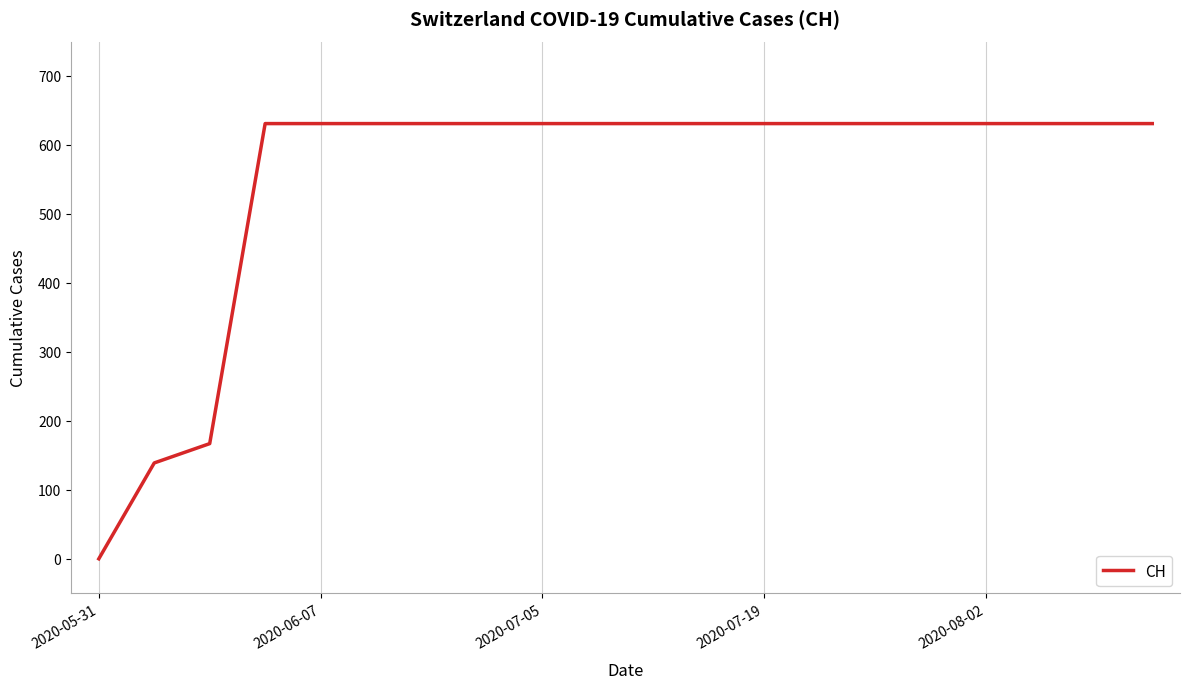

What is the sum of all values?

11033